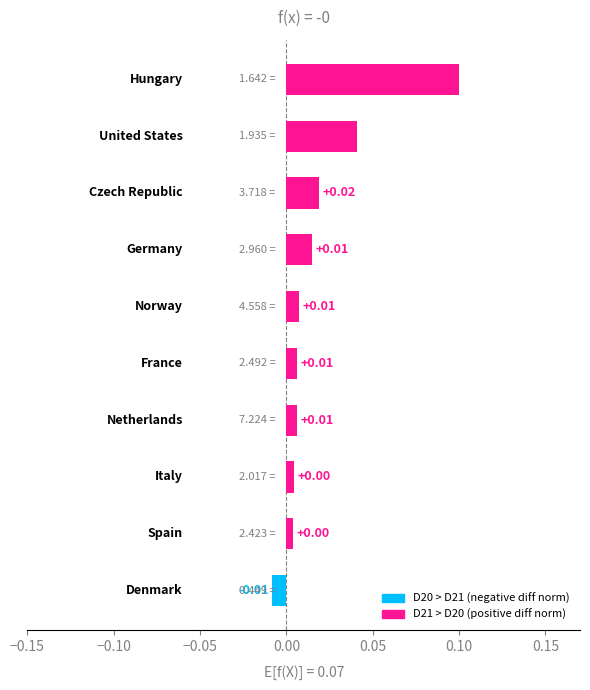

How many values are below zero?

1